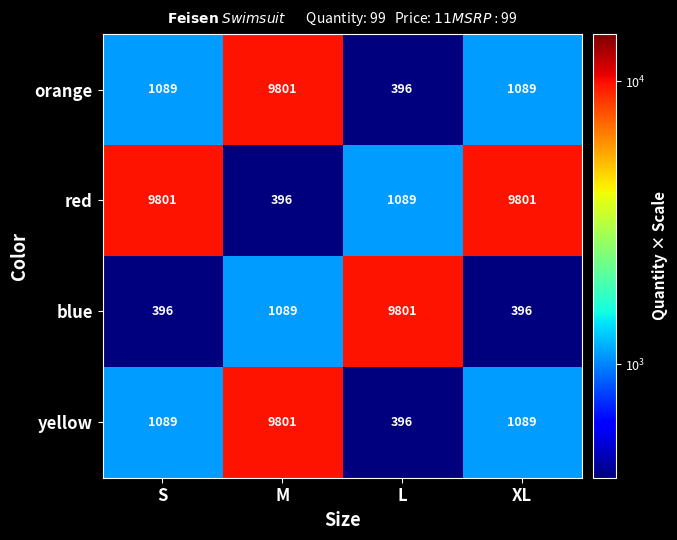

What is the total value across all series at S?

12375